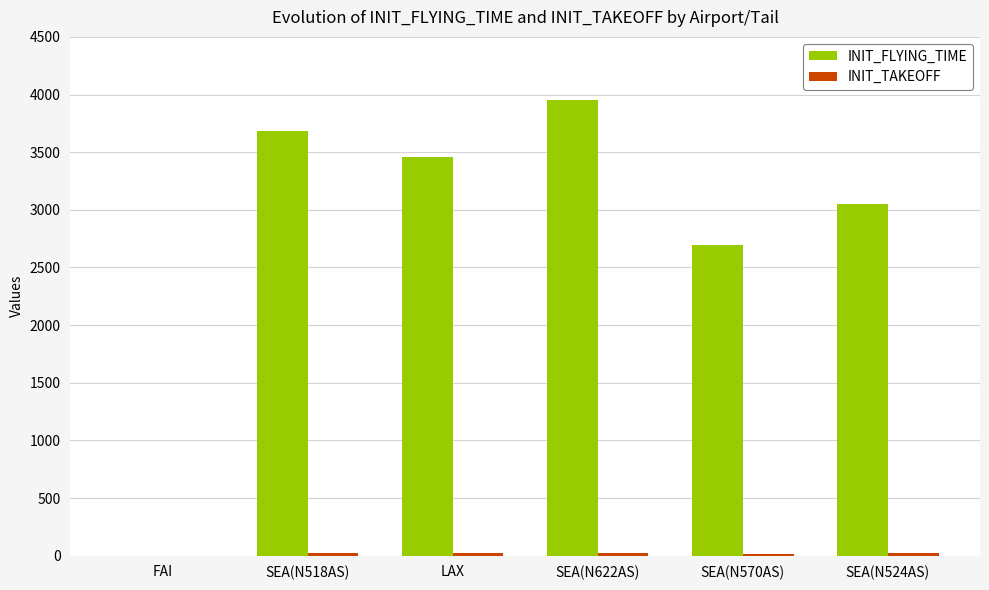

Are the bars grouped side by side (vs. stacked)?

Yes